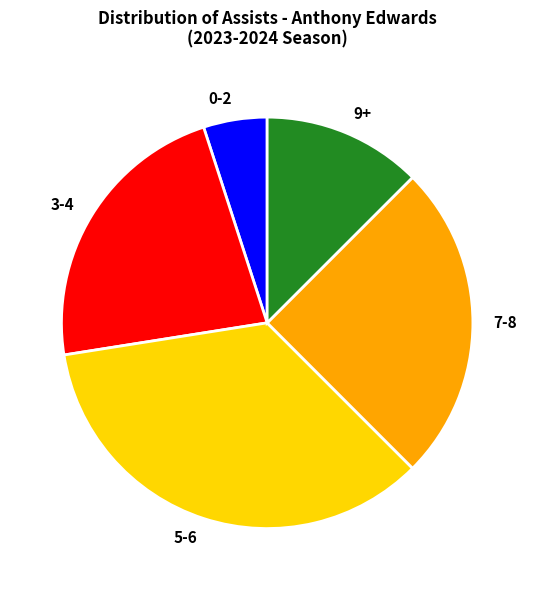

Which slice is the smallest?

0-2